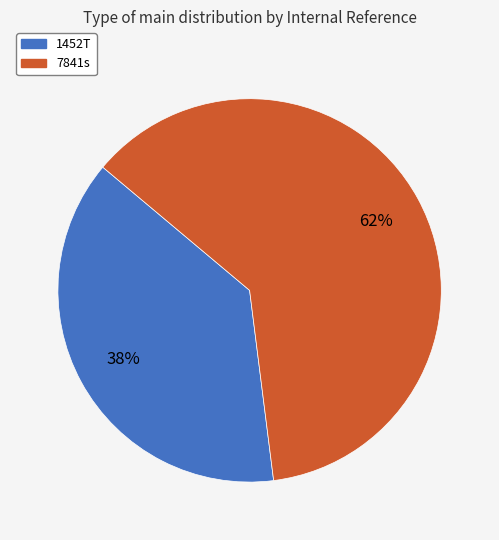

What is the largest slice in the pie chart?

7841s